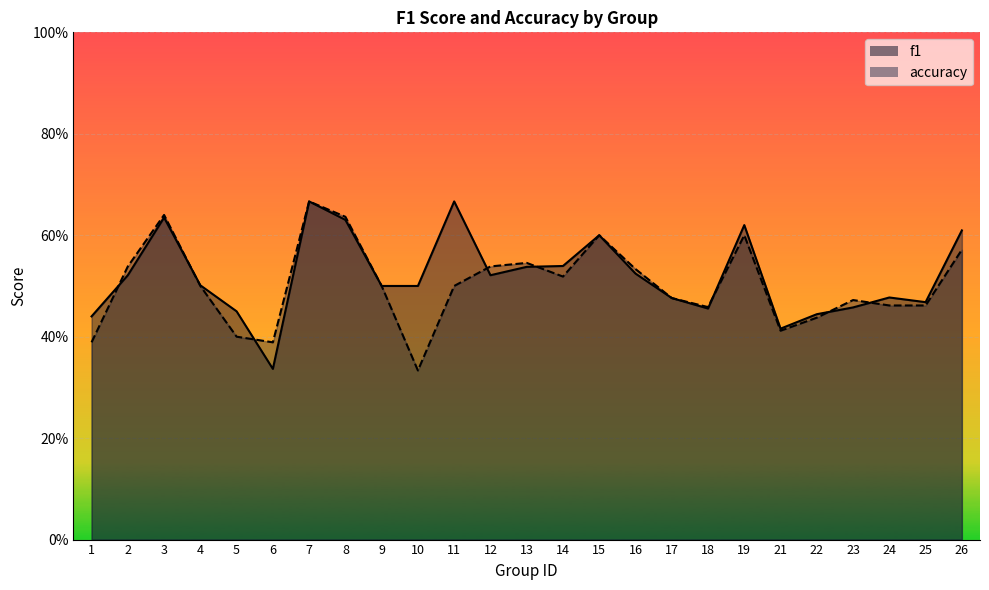

True or false: f1 has a value of 0.5 at 14.

True